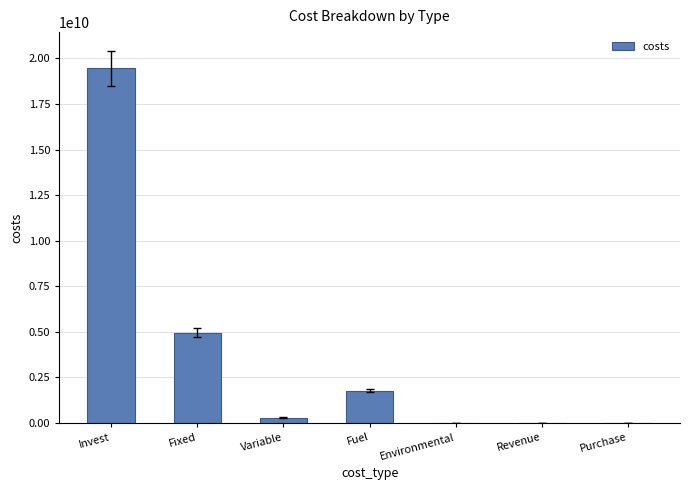

What is the greatest value displayed?

19451713612.9